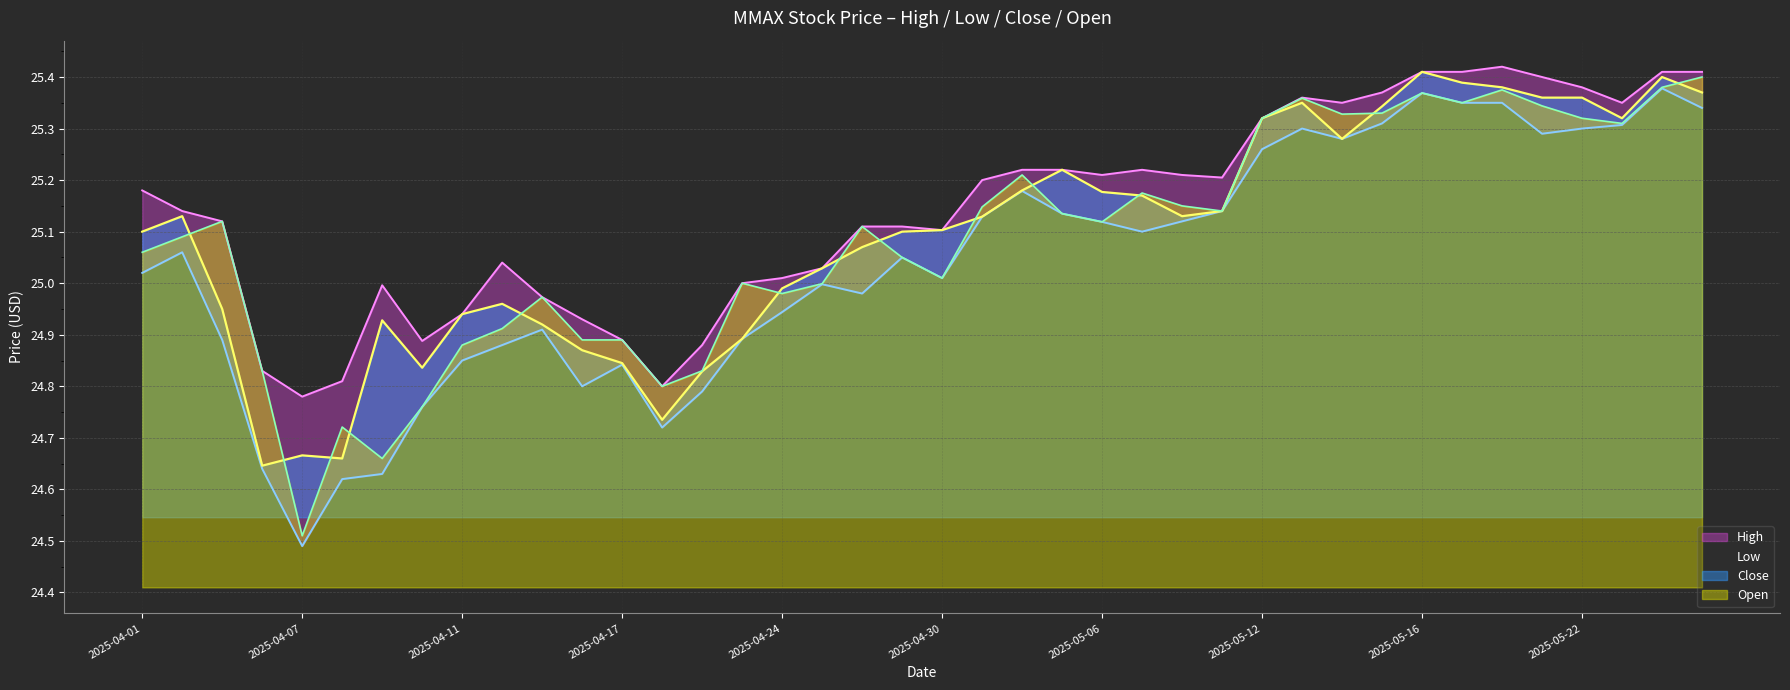

Which has a higher value, 2025-05-01 or 2025-05-23?

2025-05-23